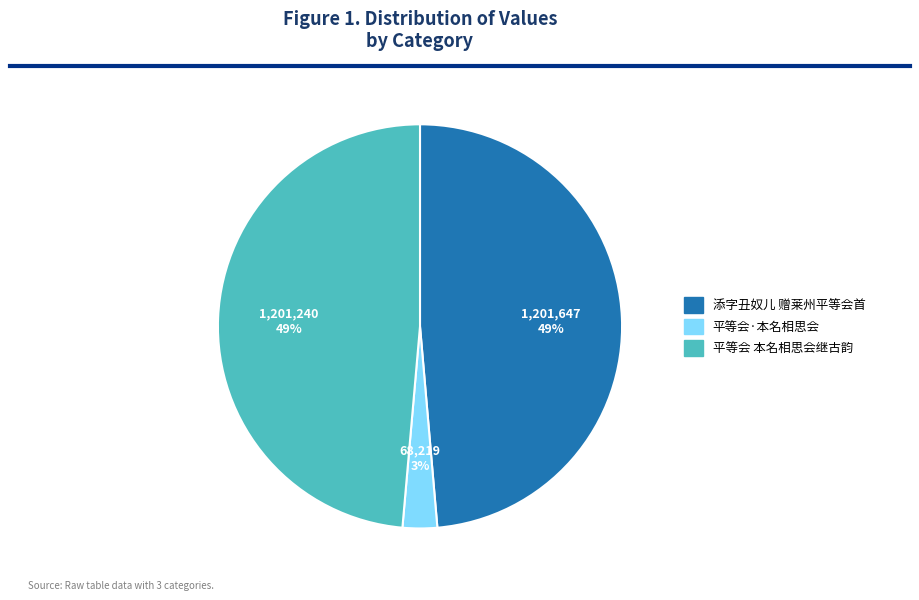

The 添字丑奴儿 赠莱州平等会首 slice represents 49% of the pie. True or false?

True